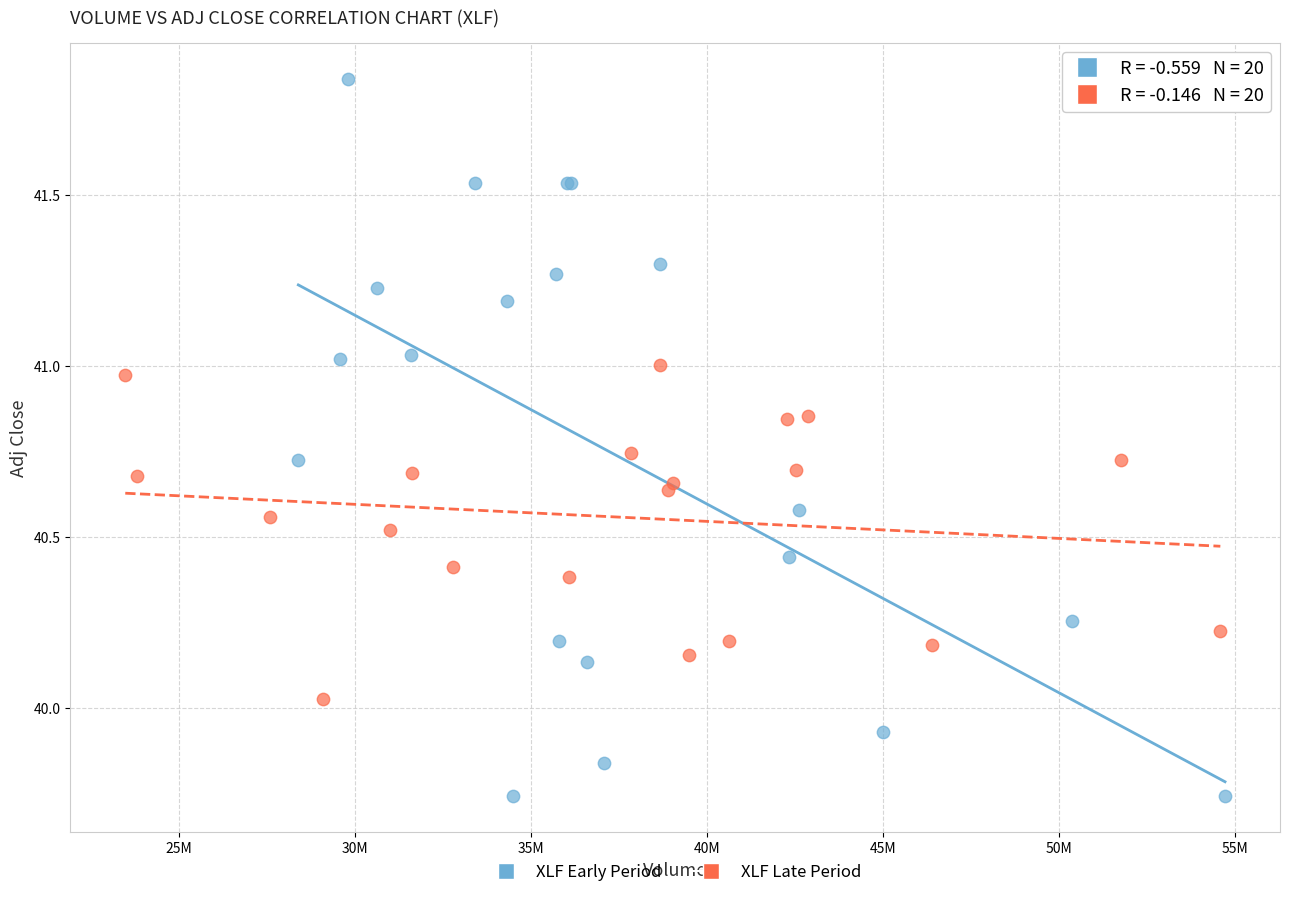

Which series has the largest Y range (max minus min)?

XLF Early Period